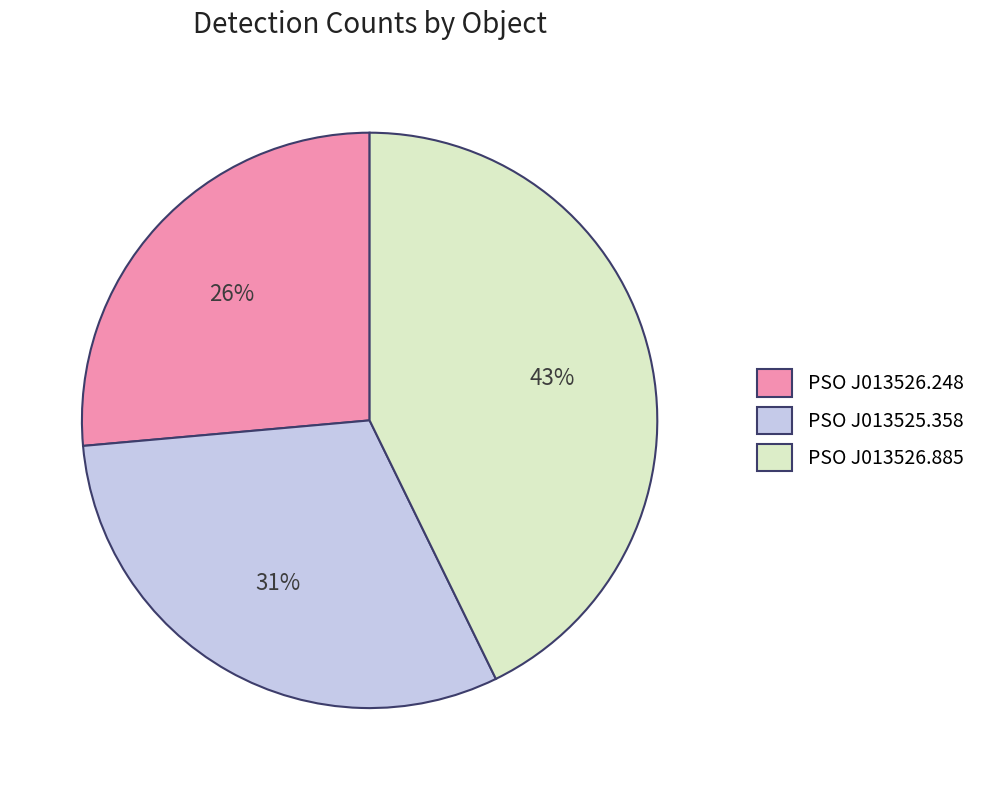

True or false: PSO J013526.885 accounts for 37% of the total.

False